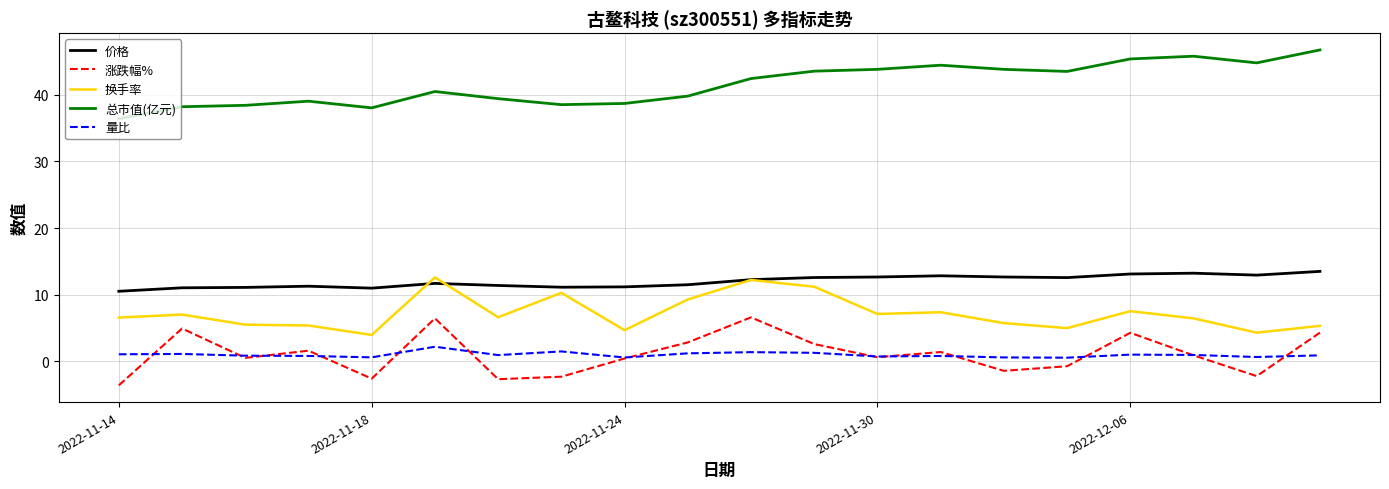

Which series has the largest total across all categories?

总市值(亿元)